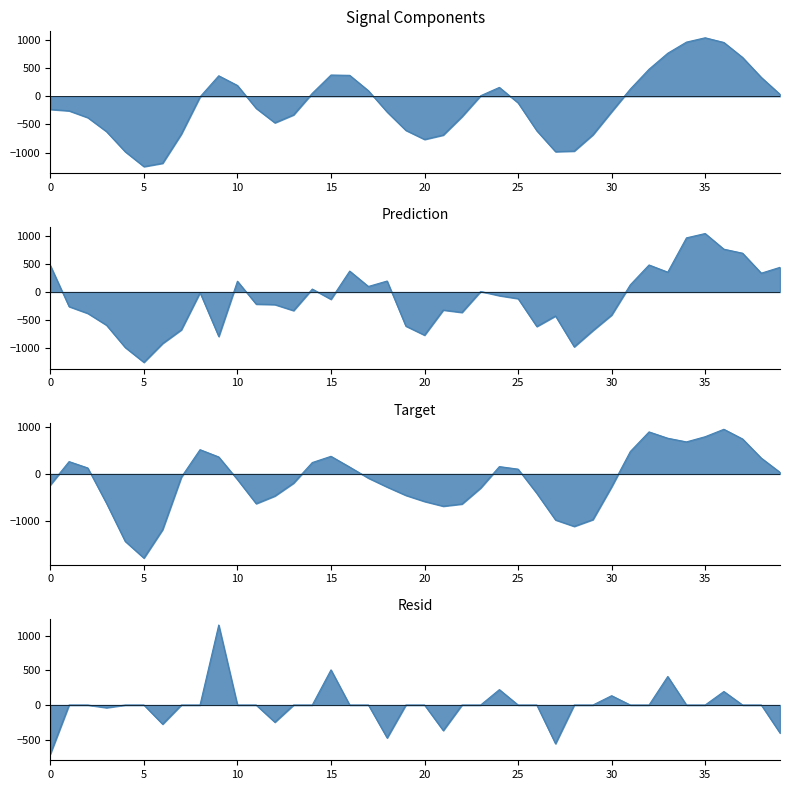

At which category does prediction reach its first local valley?

5